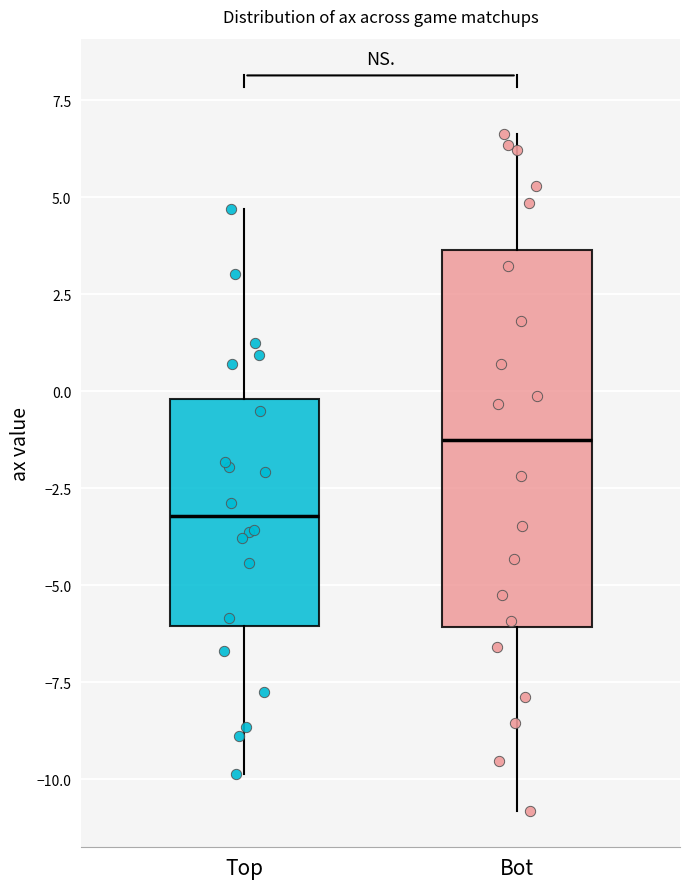

Comparing the boxes themselves (not the whiskers), which one is the tallest?

Bot